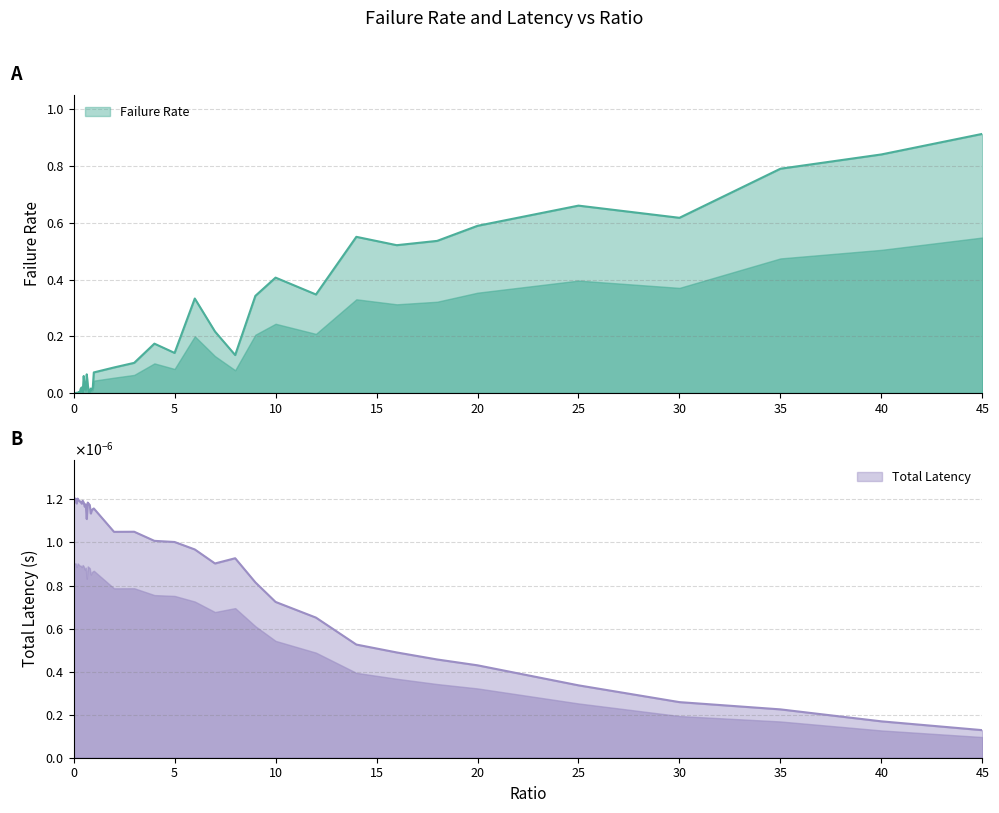

The value of totLatency_scaled at 45 is 0.0. True or false?

False